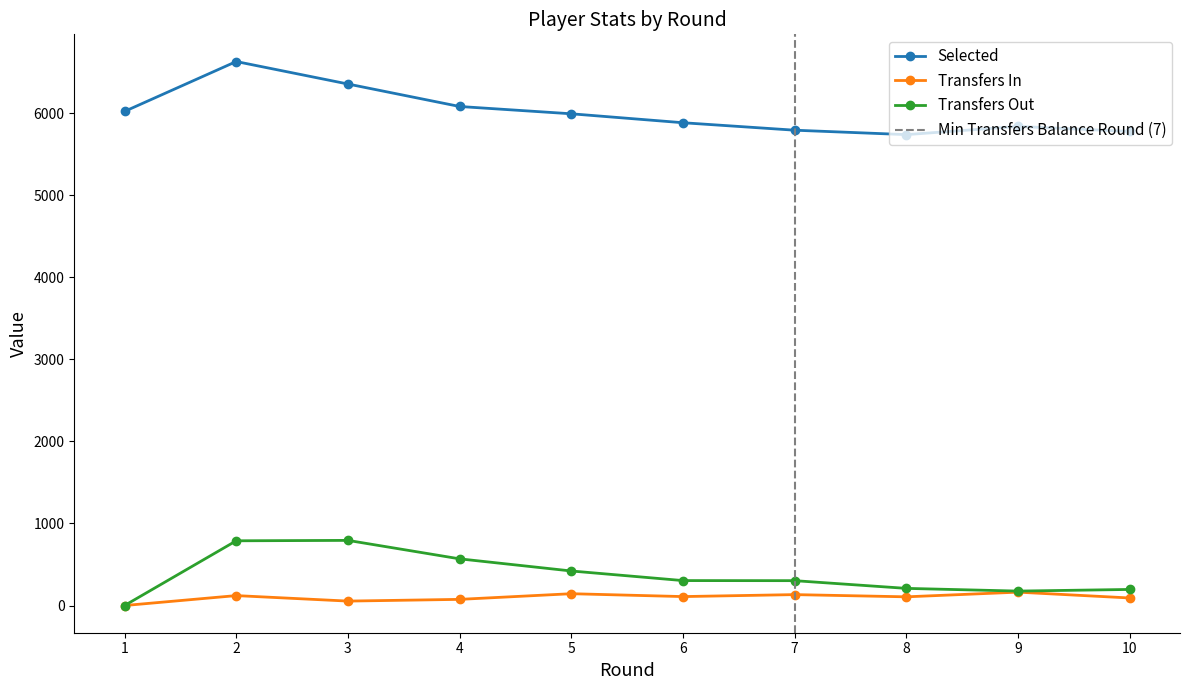

What are all the series names shown in the legend?

Selected, Transfers In, Transfers Out